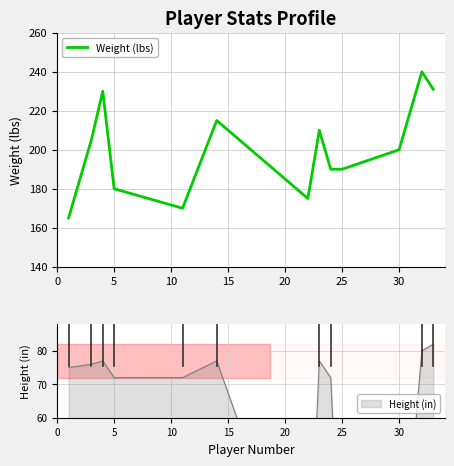

Where is Weight (lbs) nearest to the value 202?

30